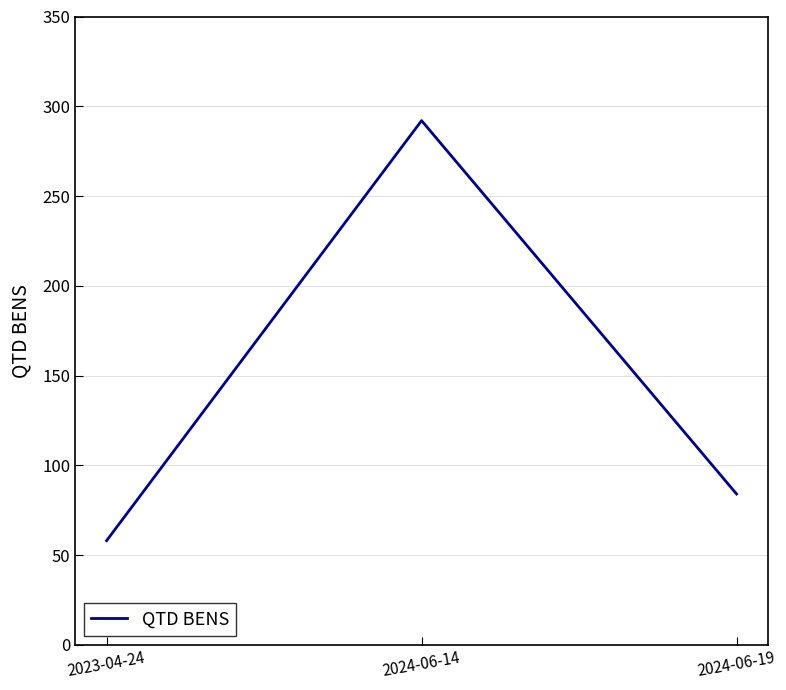

Reading left to right, extract all data points from this chart.

2023-04-24=58	2024-06-14=292	2024-06-19=84